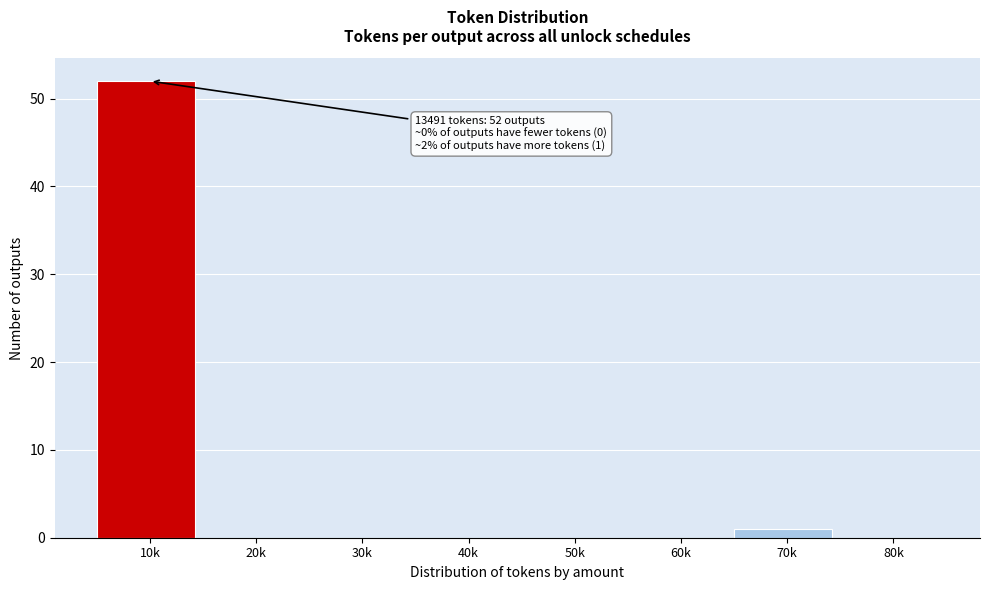

Reading left to right, list all the values displayed in this chart.

10k=52	20k=0	30k=0	40k=0	50k=0	60k=0	70k=1	80k=0